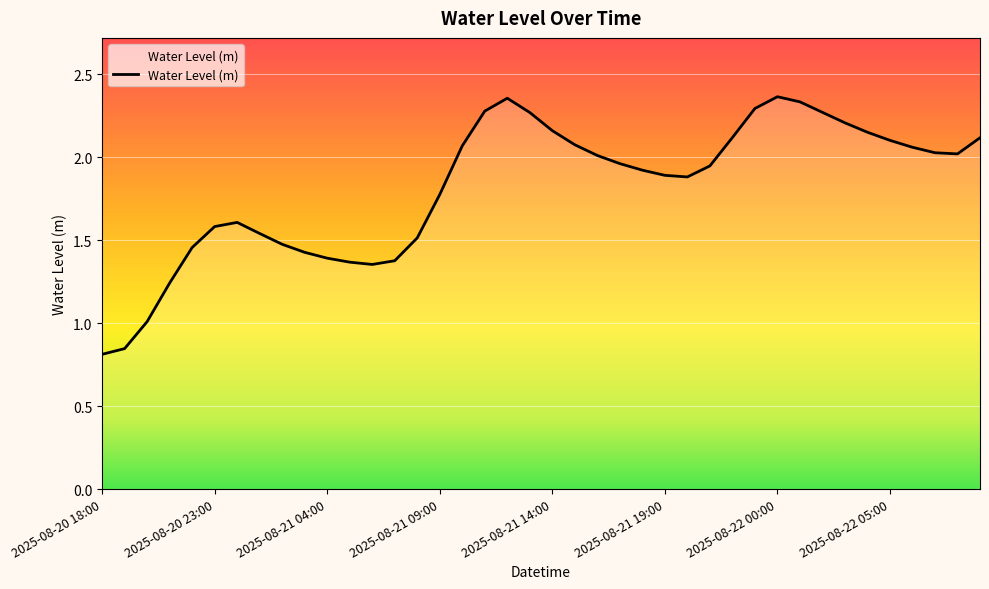

What is the difference between the maximum and minimum values?

1.6